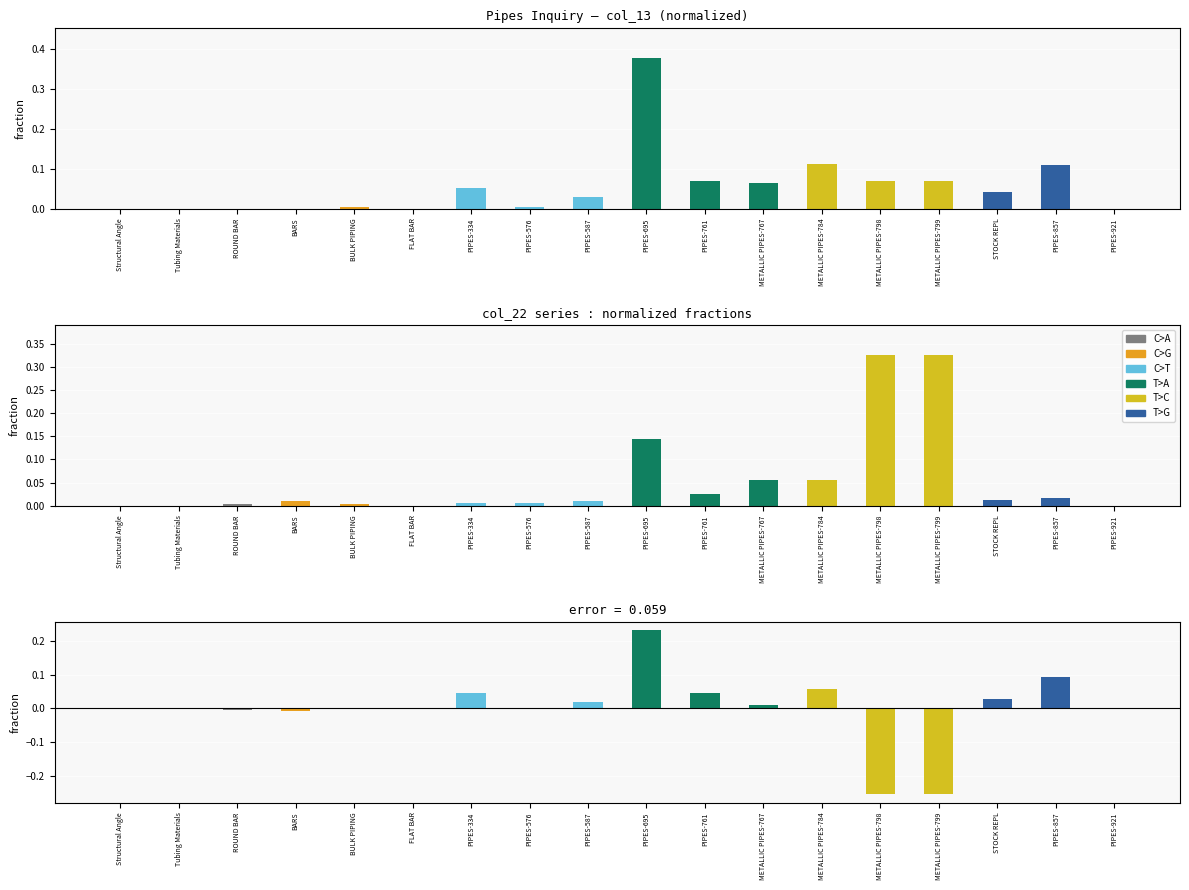

What is the difference between the maximum and minimum values in the col_13 - col_22 series?

0.5